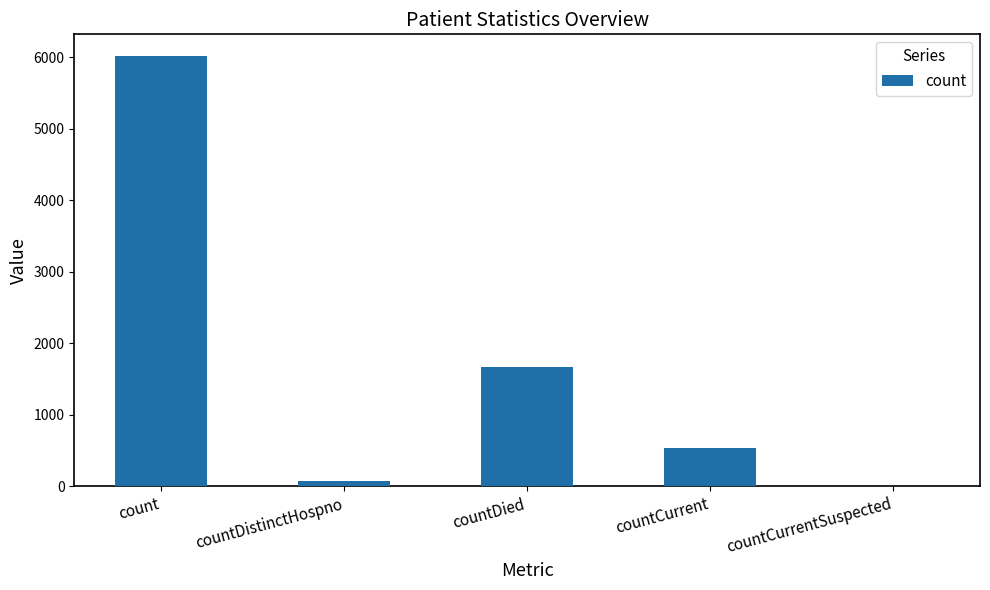

Are the bars horizontal?

No